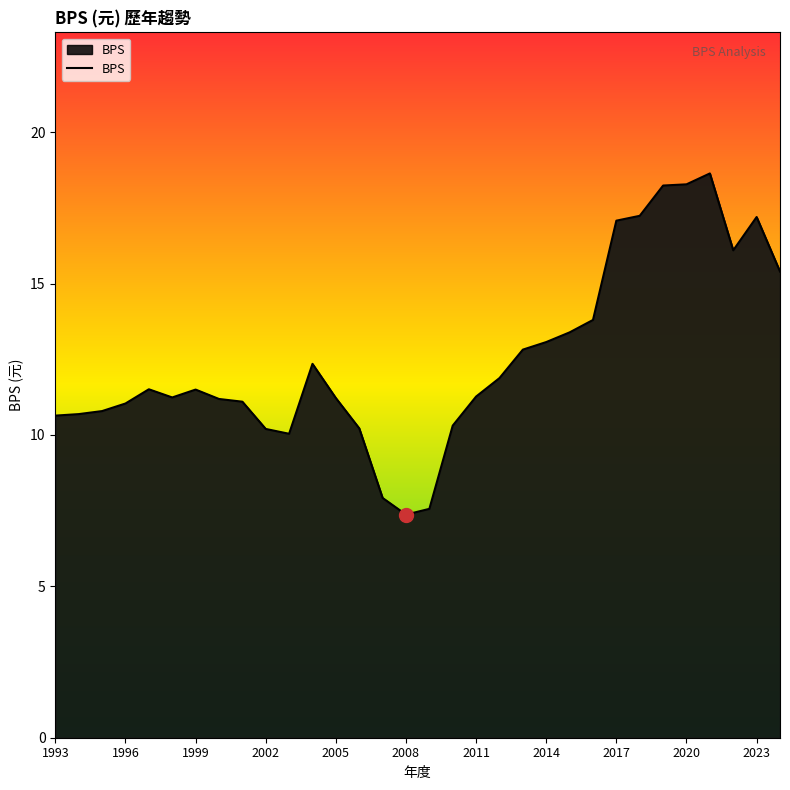

What is the maximum value shown in the chart?

18.6